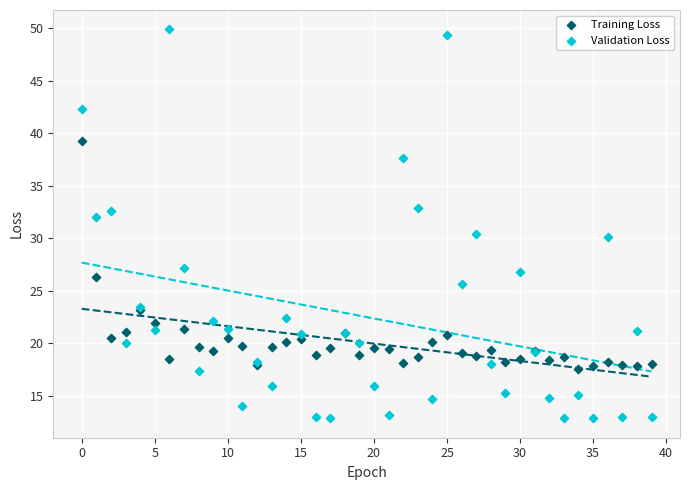

What are all the series names shown in the legend?

Training Loss, Validation Loss